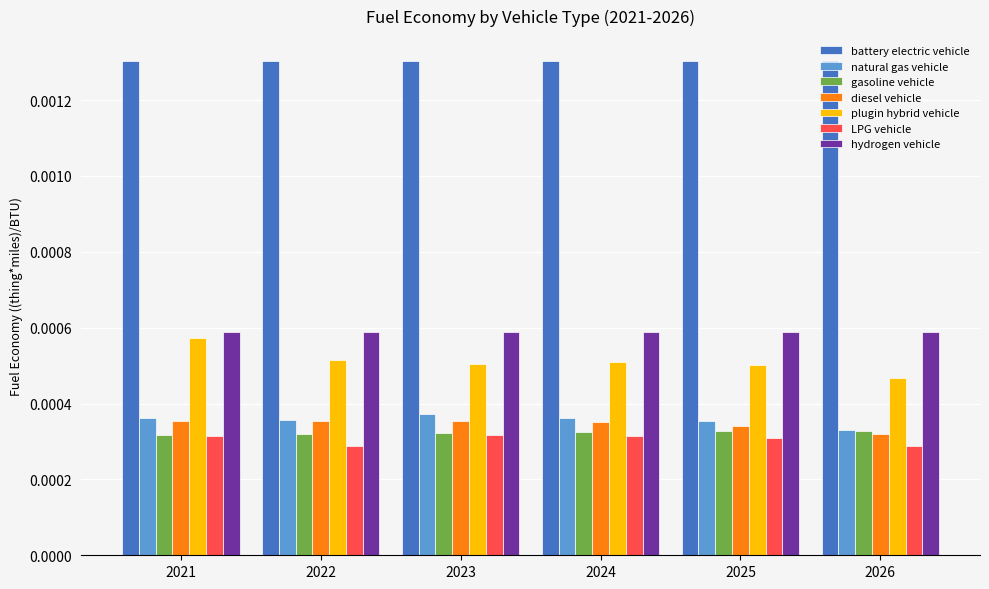

What are all the series names shown in the legend?

battery electric vehicle, natural gas vehicle, gasoline vehicle, diesel vehicle, plugin hybrid vehicle, LPG vehicle, hydrogen vehicle